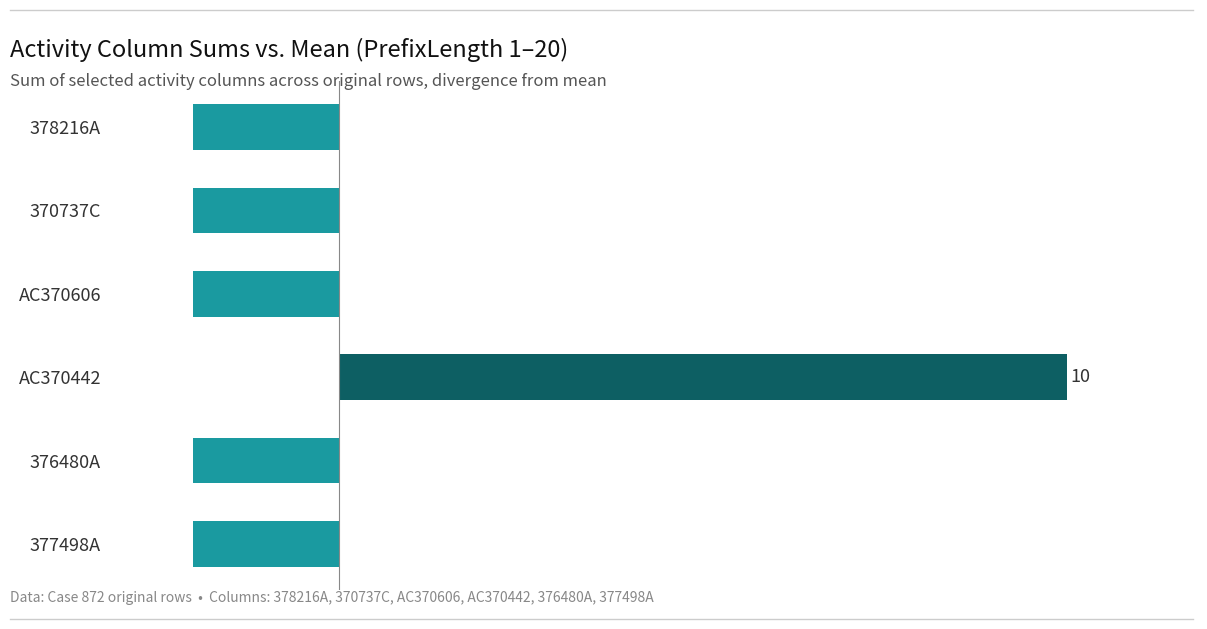

How many bars are there in total?

6